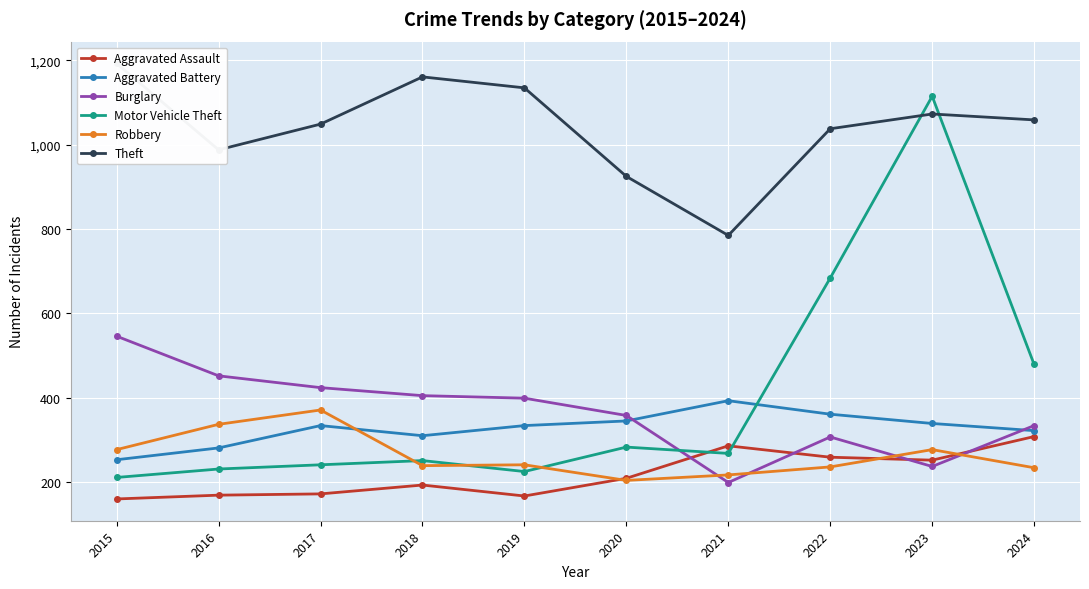

What is the total value across all series at 2022?

2885